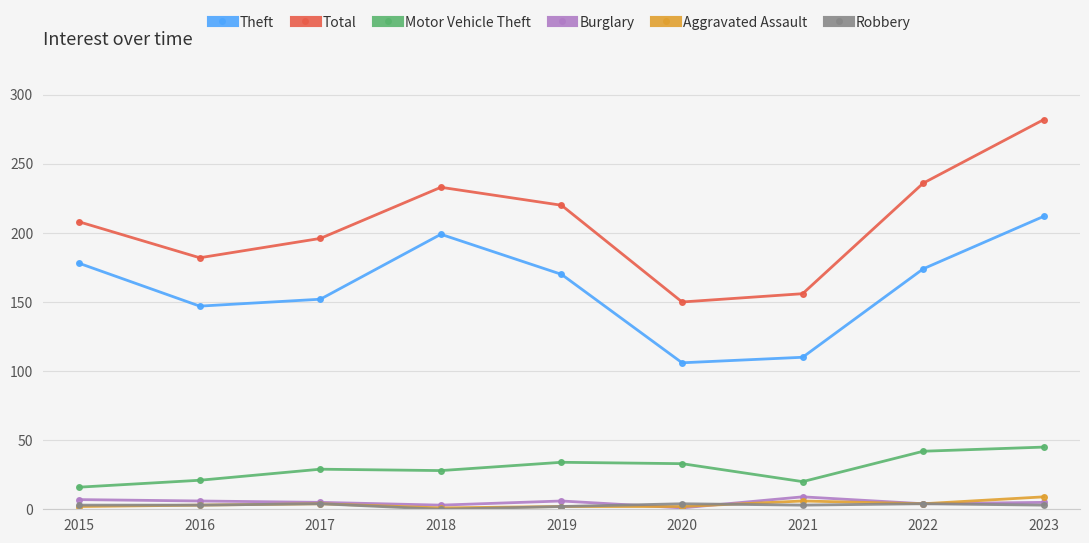

How many data points does each series have?

9